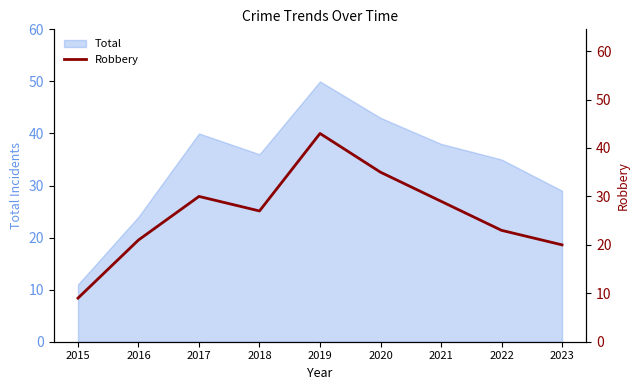

Which category has the lowest value in the Total series?

2015